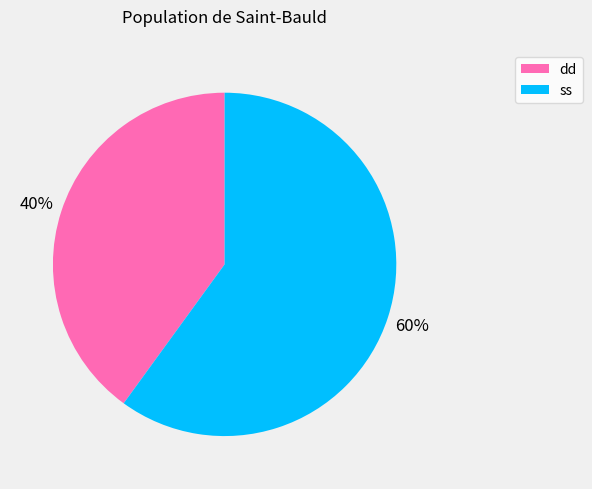

To the nearest percent, what is the difference between the largest and smallest slice percentages?

20%